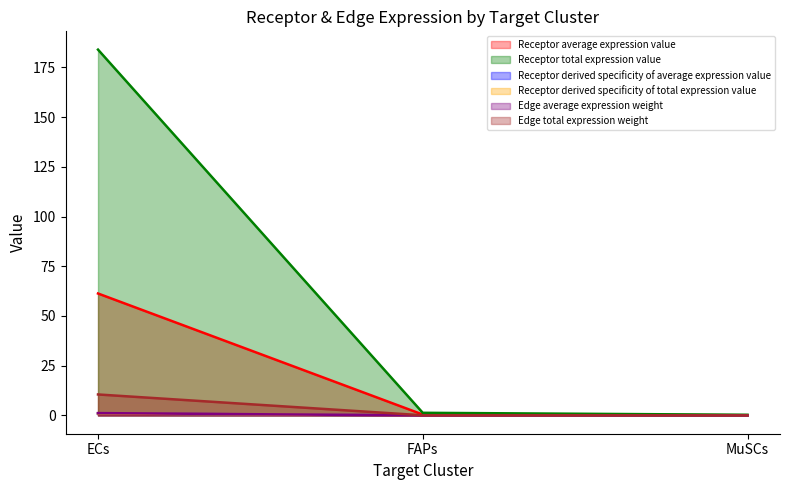

Rank the series at MuSCs from highest to lowest value.

Receptor derived specificity of total expression value, Receptor total expression value, Receptor derived specificity of average expression value, Receptor average expression value, Edge average expression weight, Edge total expression weight